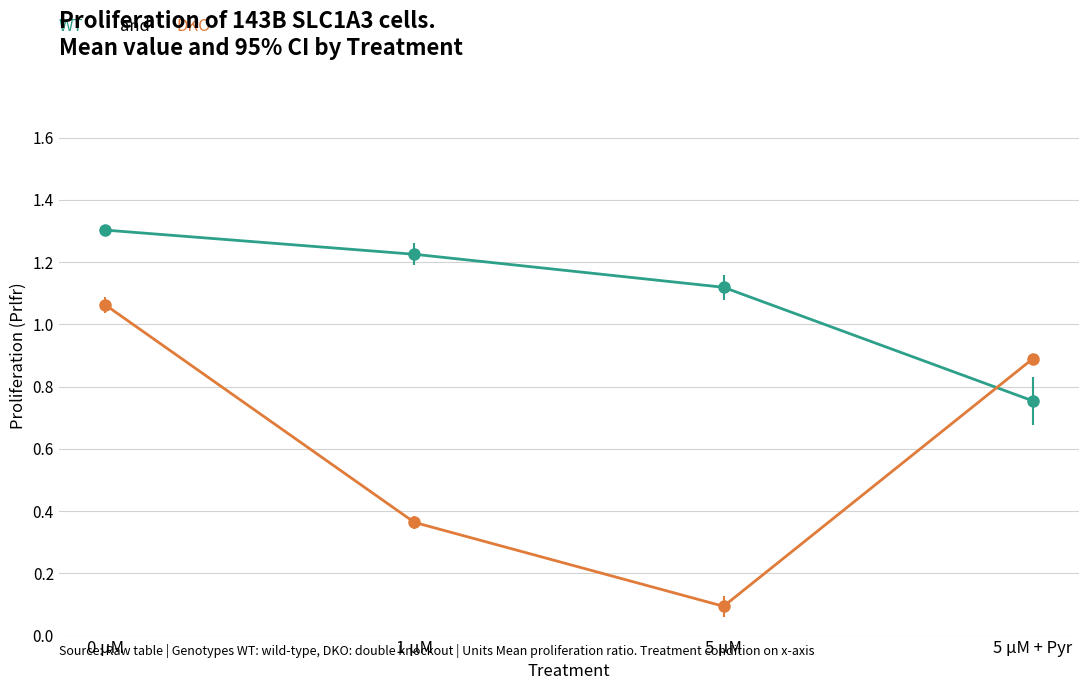

What is the difference between the highest and lowest values at 5 μM?

1.0